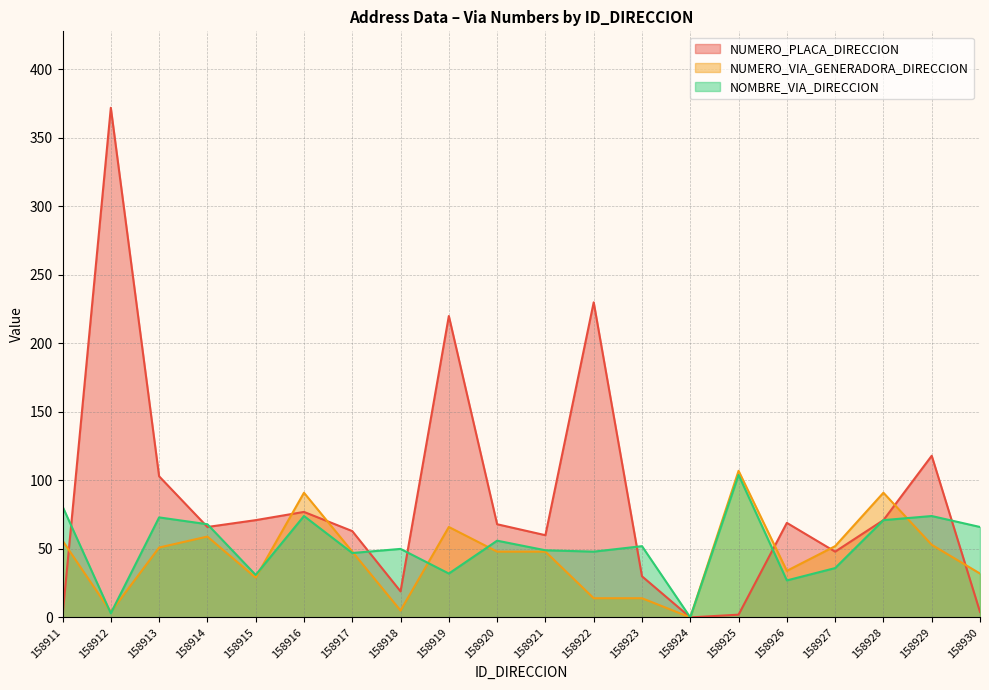

Reading left to right, extract all data points from this chart.

NUMERO_PLACA_DIRECCION: 1	372	103	66	71	77	63	19	220	68	60	230	30	0	2	69	48	71	118	4
NUMERO_VIA_GENERADORA_DIRECCION: 56	4	51	59	29	91	48	5	66	48	48	14	14	0	107	34	52	91	53	32
NOMBRE_VIA_DIRECCION: 81	3	73	68	31	74	47	50	32	56	49	48	52	0	104	27	36	71	74	66